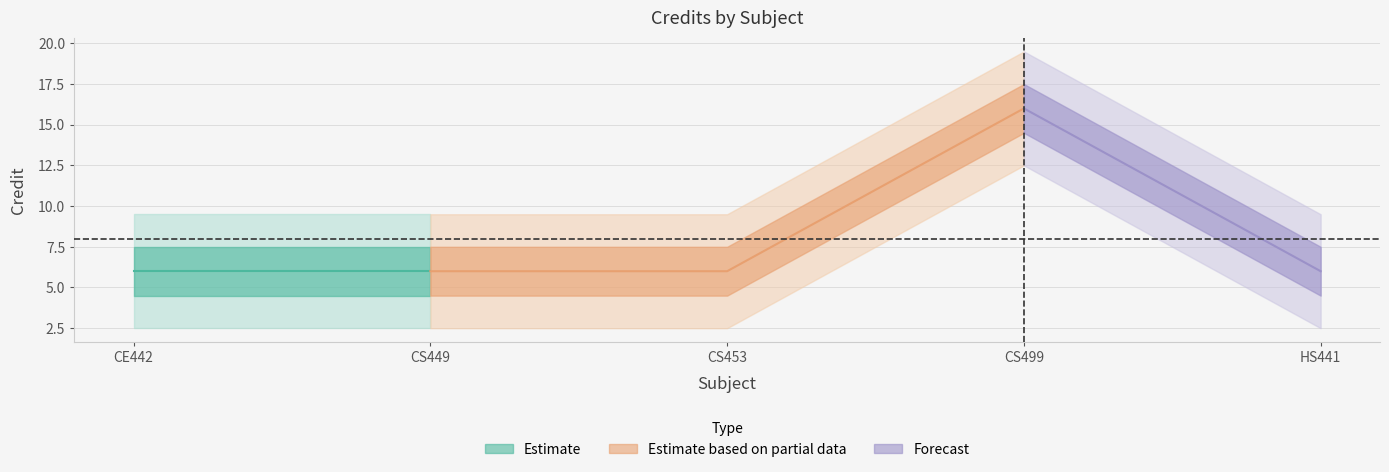

Where is the data nearest to the value 11?

1